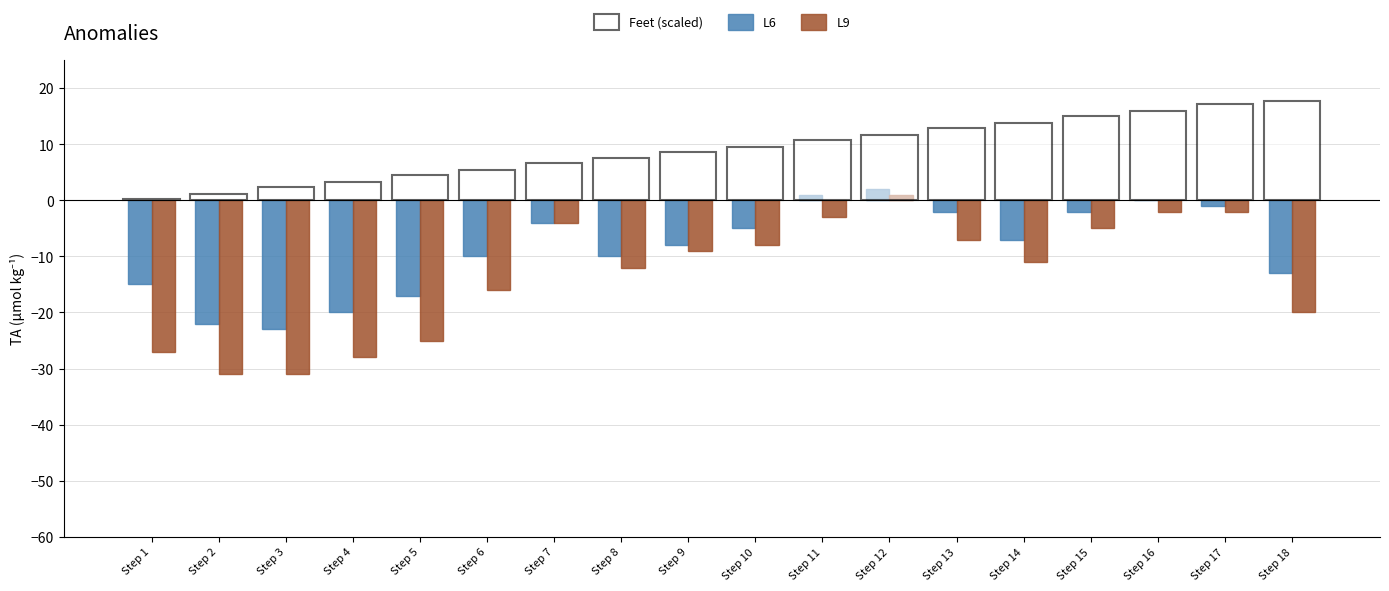

What is the sum of the L9 values at Step 13 and Step 5?

-32